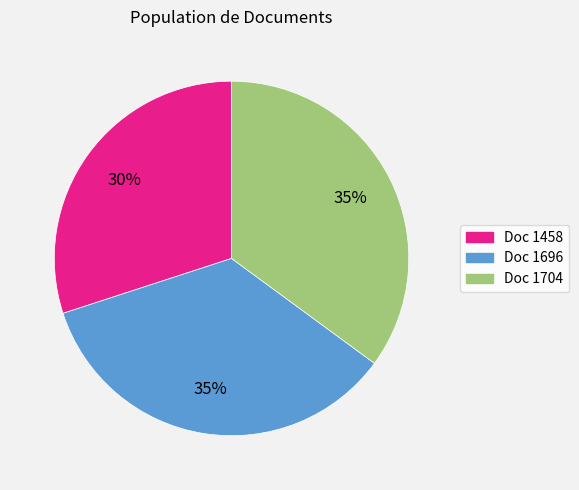

To the nearest percent, what is the difference between the largest and smallest slice percentages?

5%